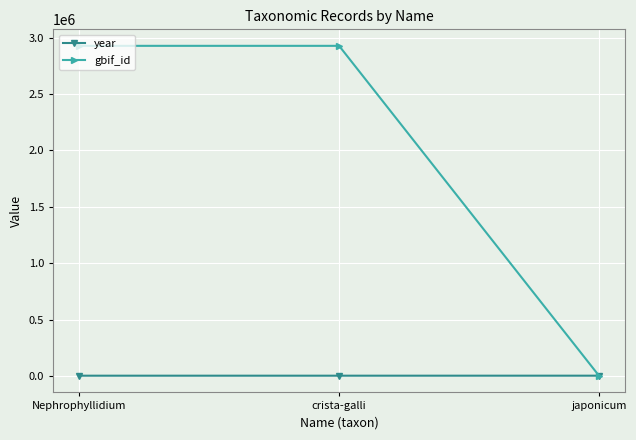

What is the average value of the year series?

1932